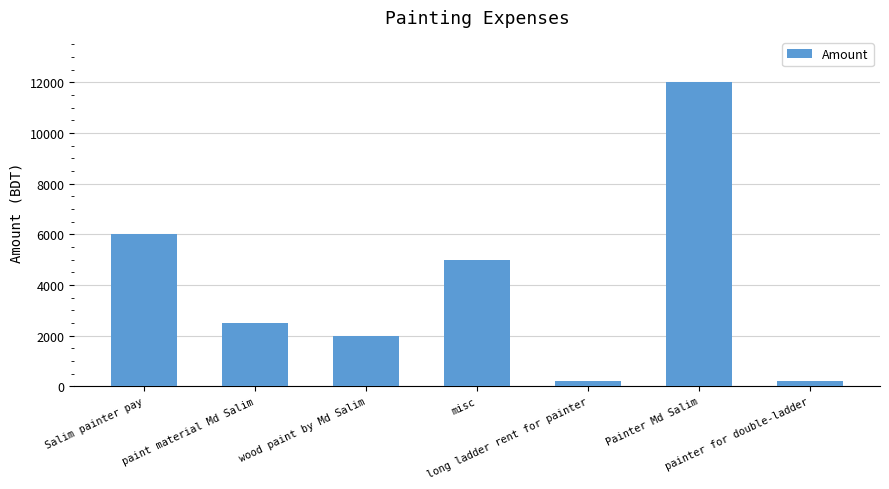

The value at long ladder rent for painter is 200. True or false?

True